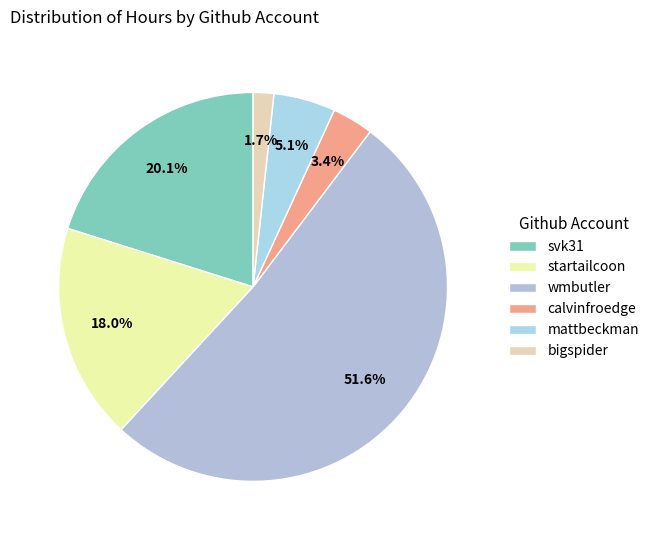

Approximately how many times larger is the value at svk31 compared to startailcoon?

1.1